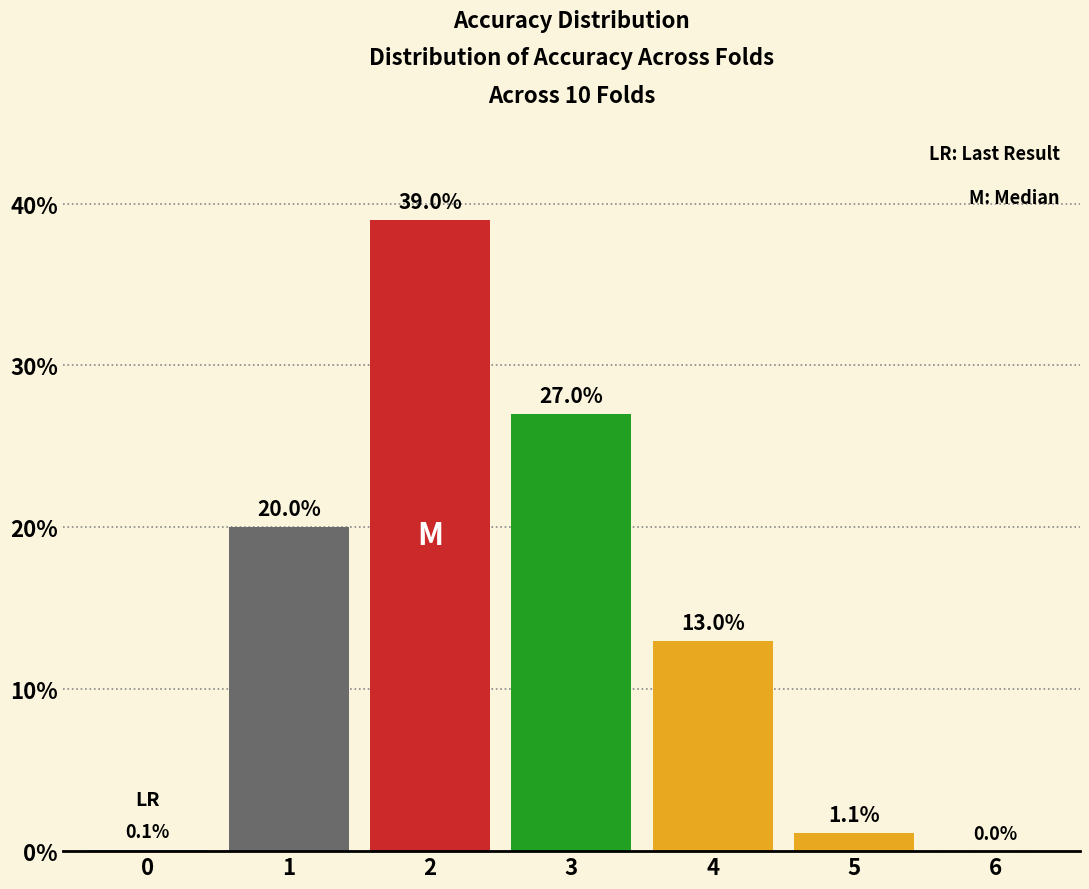

Reading right to left, what are all the values shown in this chart?

6=0.0	5=1.1	4=13.0	3=27.0	2=39.0	1=20.0	0=0.1